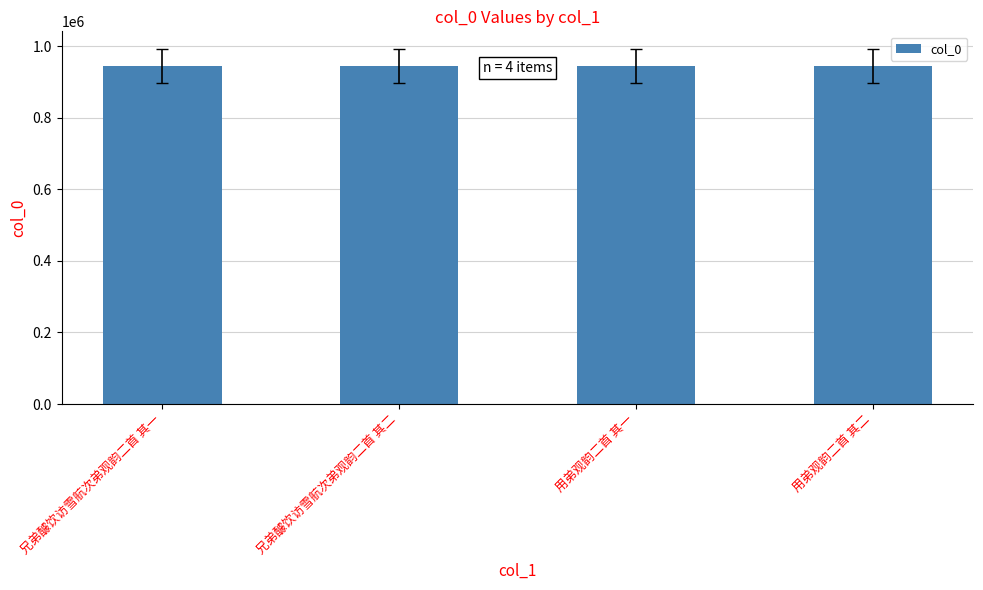

What is the label of the 1st bar from the left?

兄弟醵饮访雪航次弟观韵二首 其一